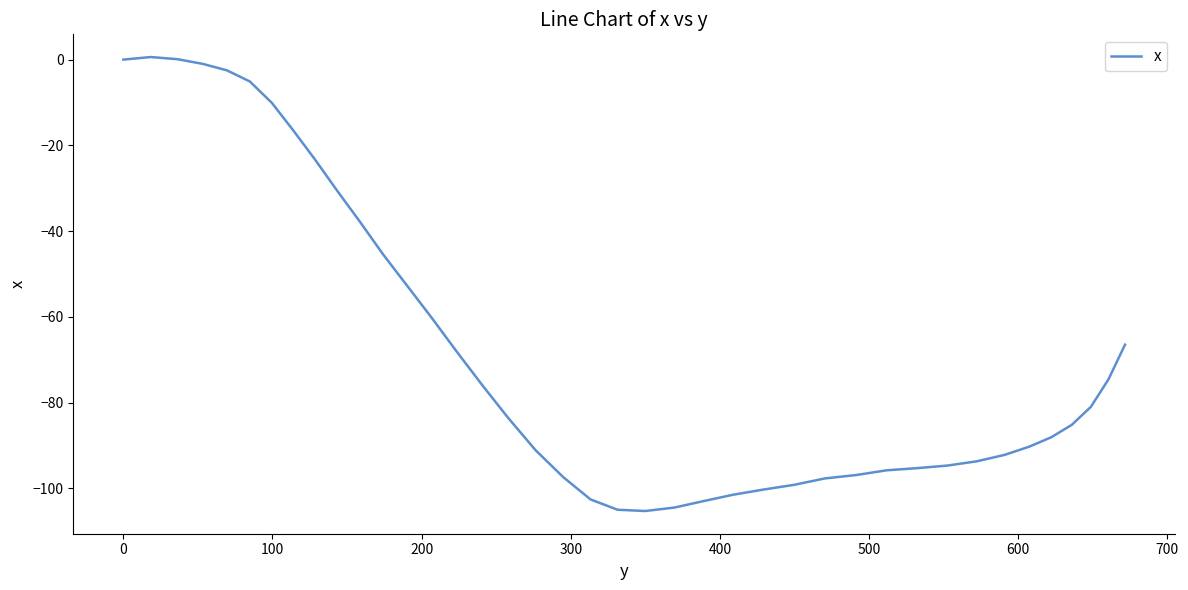

What is the difference between the maximum and minimum values?

105.9